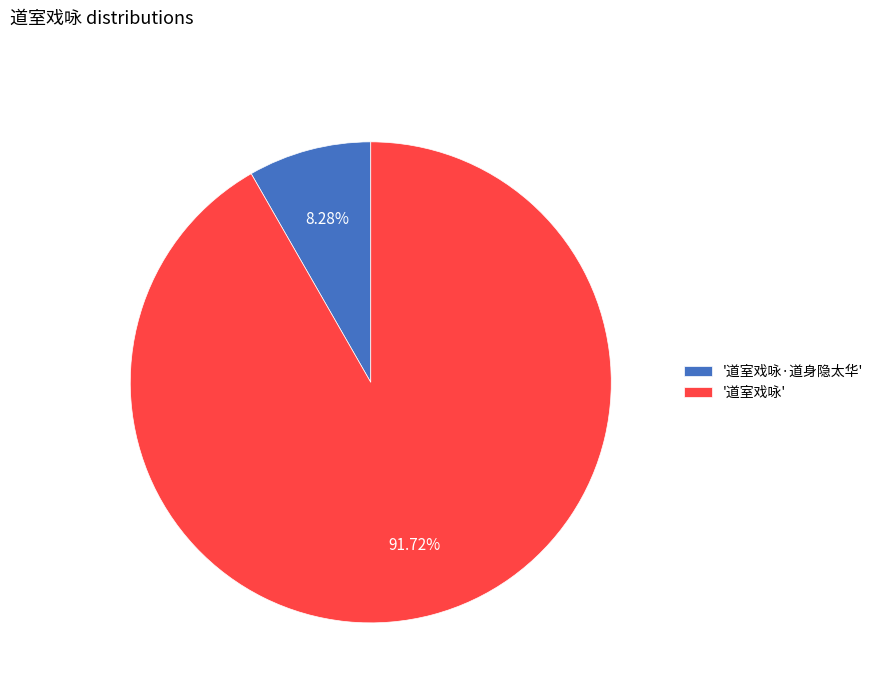

How many slices are in this pie chart?

2